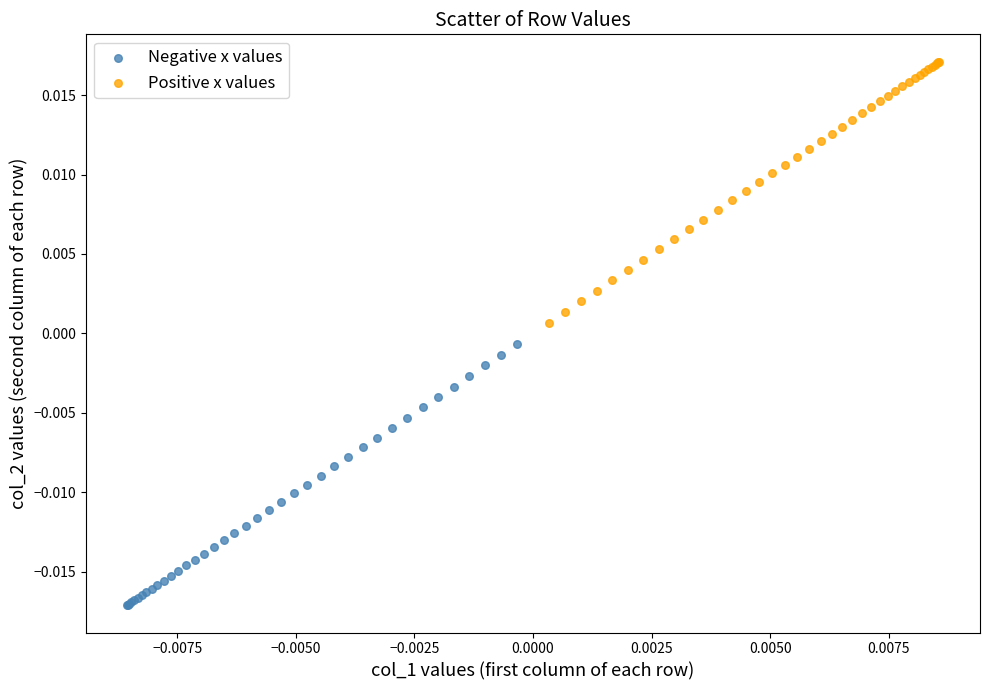

Which series reaches the maximum Y coordinate?

Positive x values